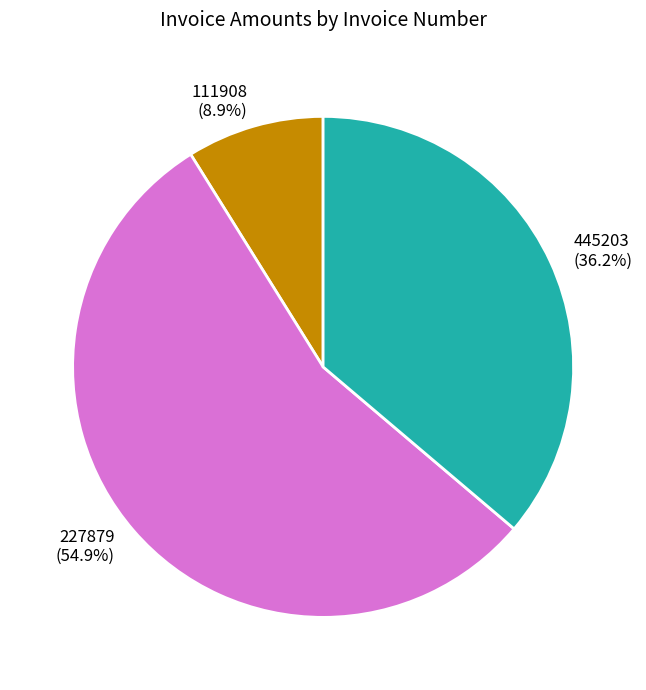

Is there any slice that represents more than half of the pie?

Yes